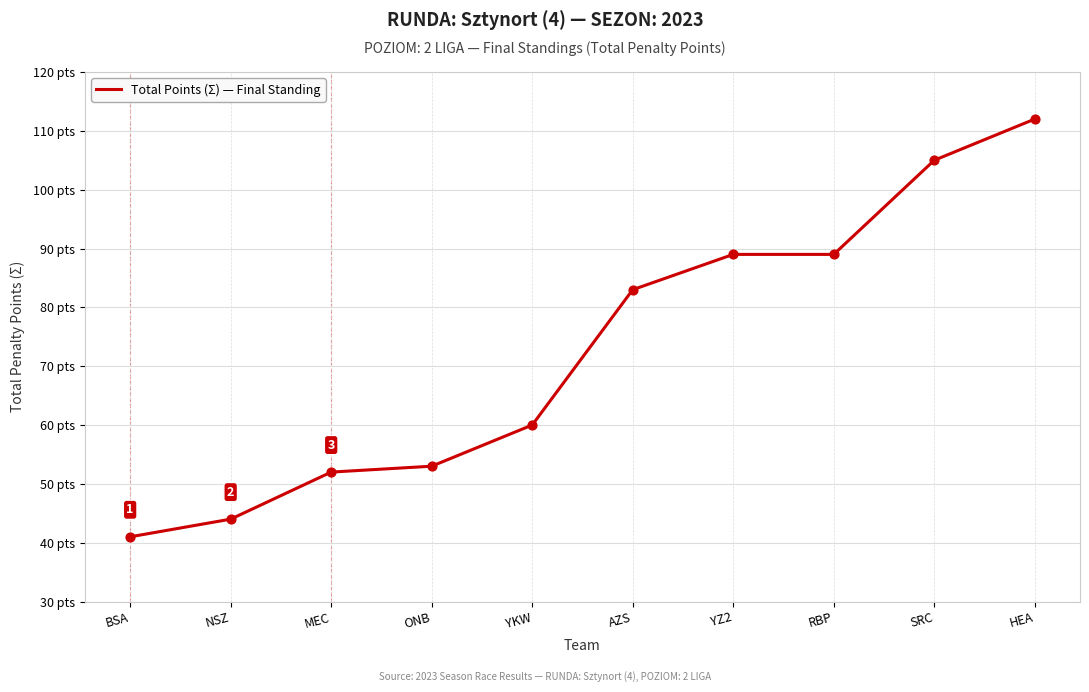

Is this an area chart (filled region under the line)?

No